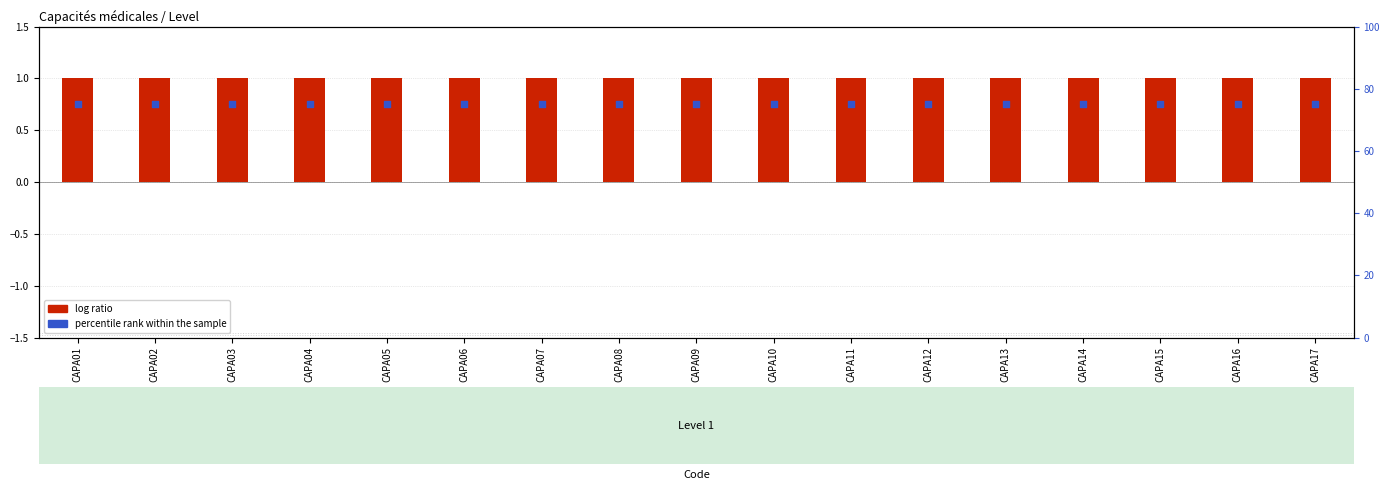

What is the total value across all series at CAPA10?

76